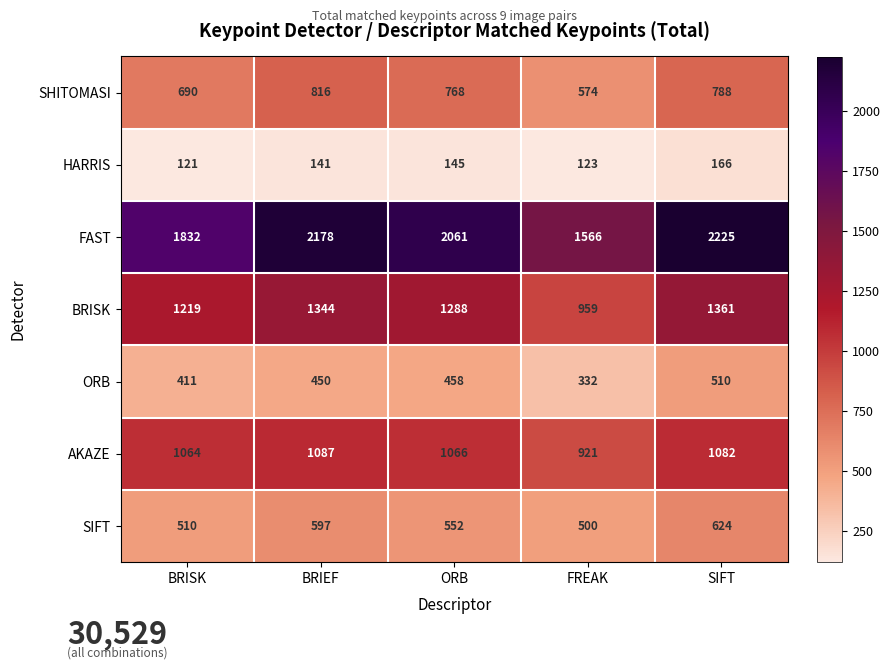

Which series has the largest total across all categories?

FAST